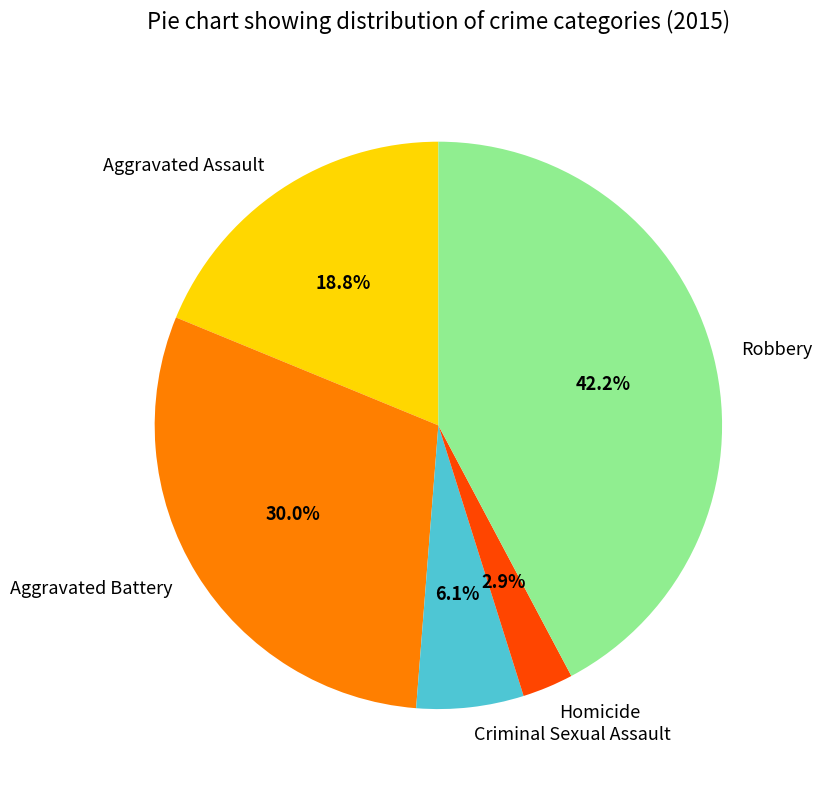

To the nearest percent, what is the difference between the Homicide and Criminal Sexual Assault slice percentages?

3%